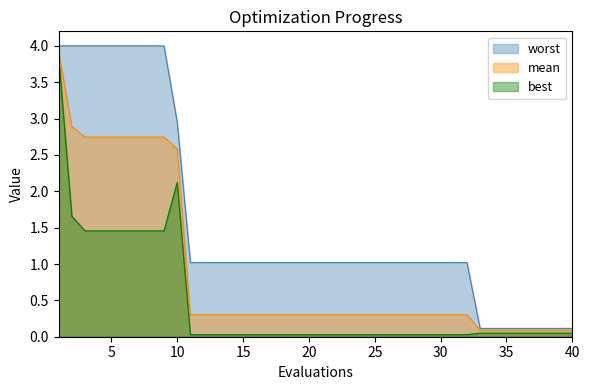

True or false: mean and worst intersect in this chart.

False